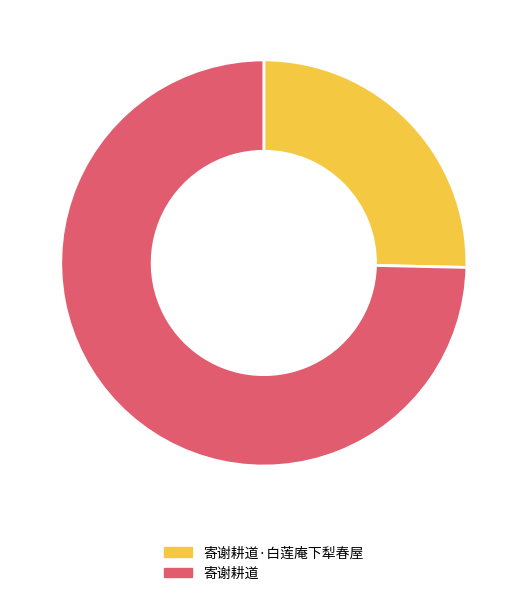

Is it true that 寄谢耕道 is 75% of the pie?

True